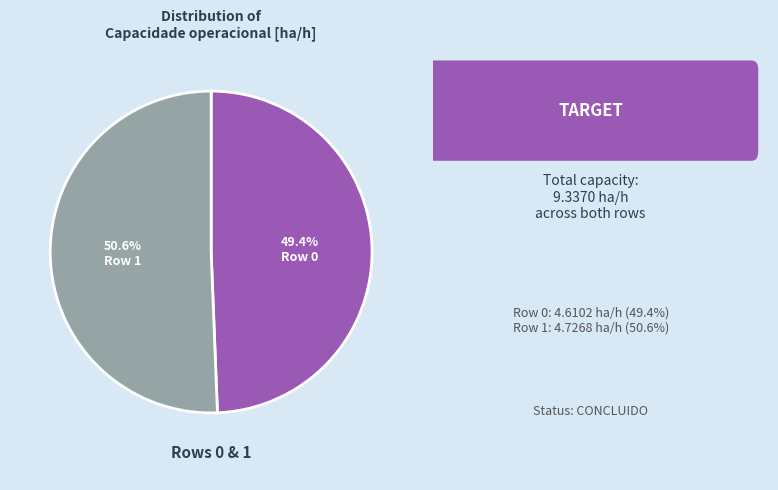

Does any single category account for the majority?

Yes